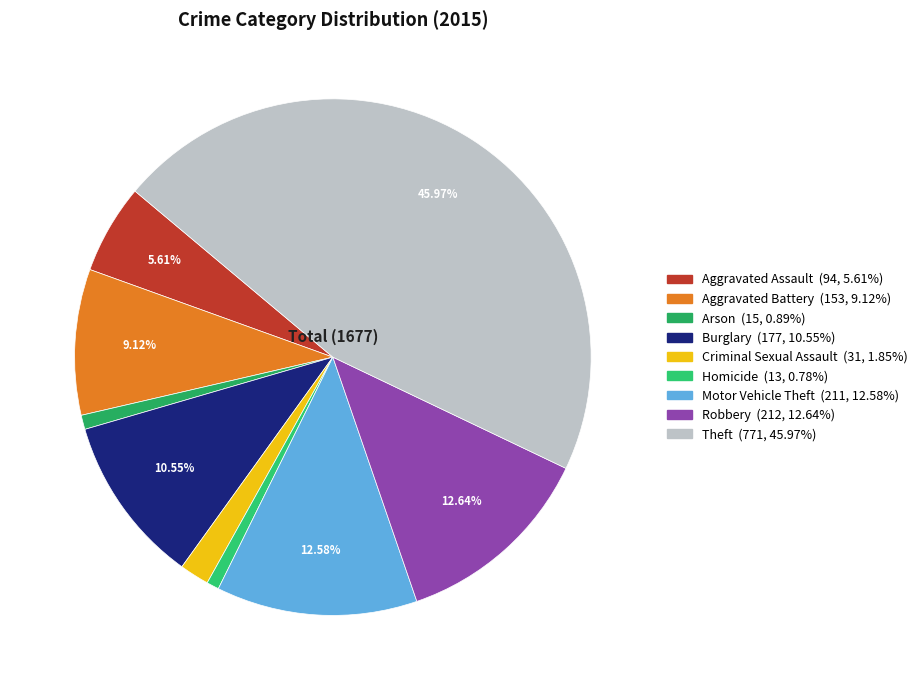

To the nearest percent, what percentage of the pie is Aggravated Assault?

6%